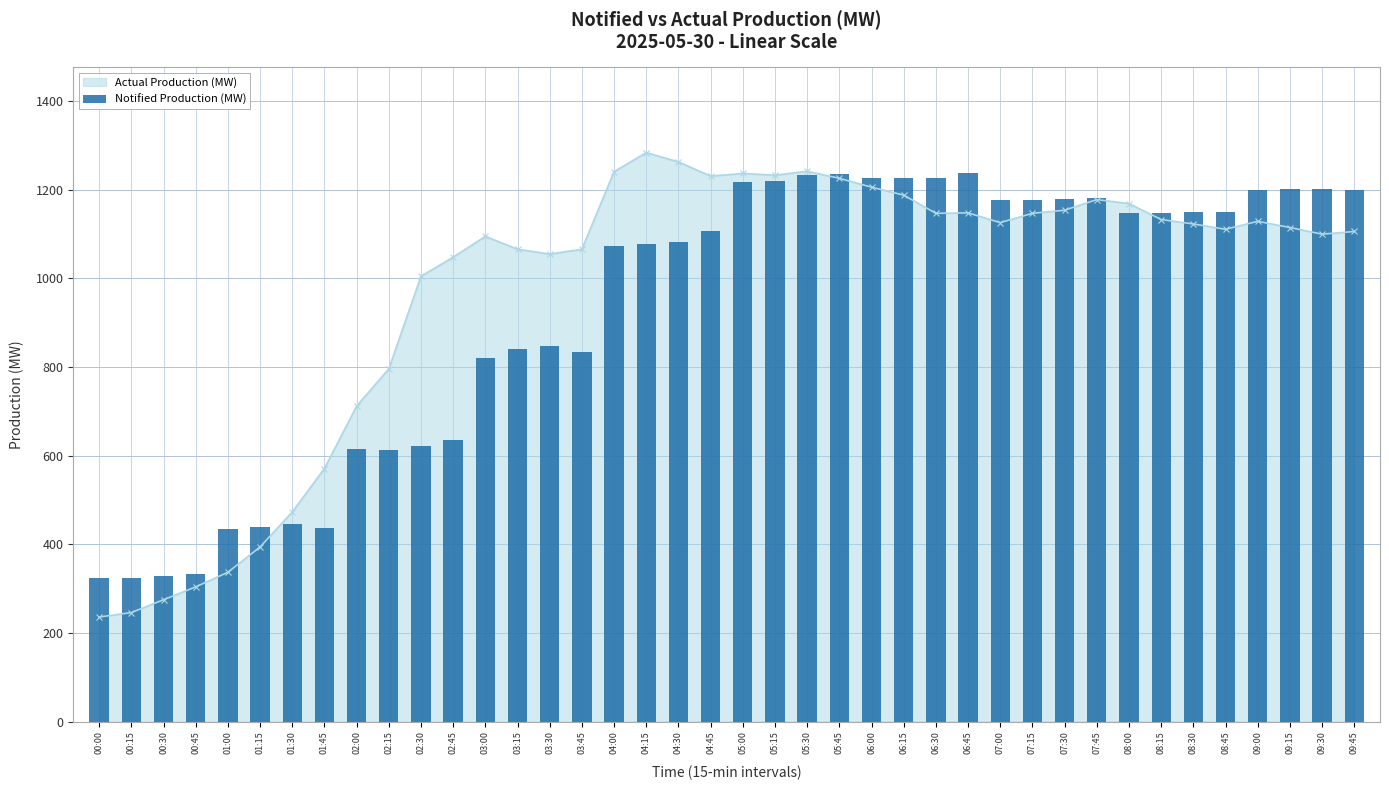

How many bars are there in total?

40